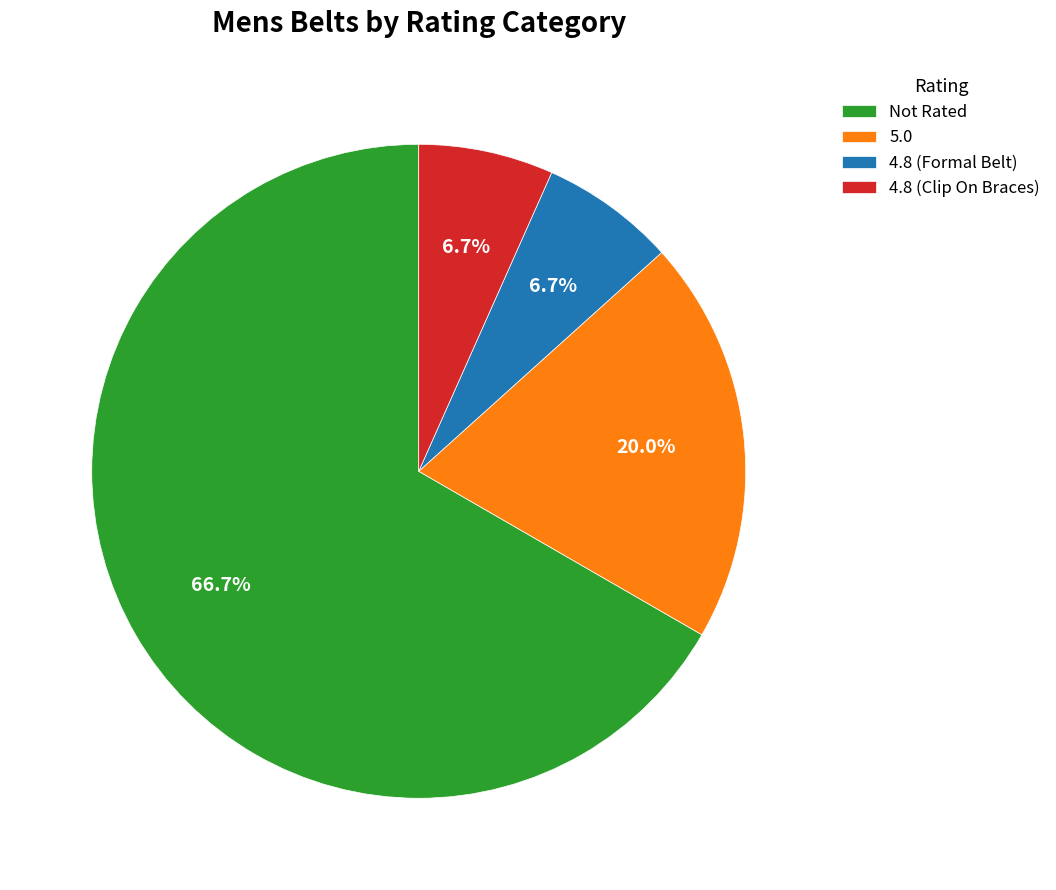

Does 5.0 account for over 50% of the chart?

No